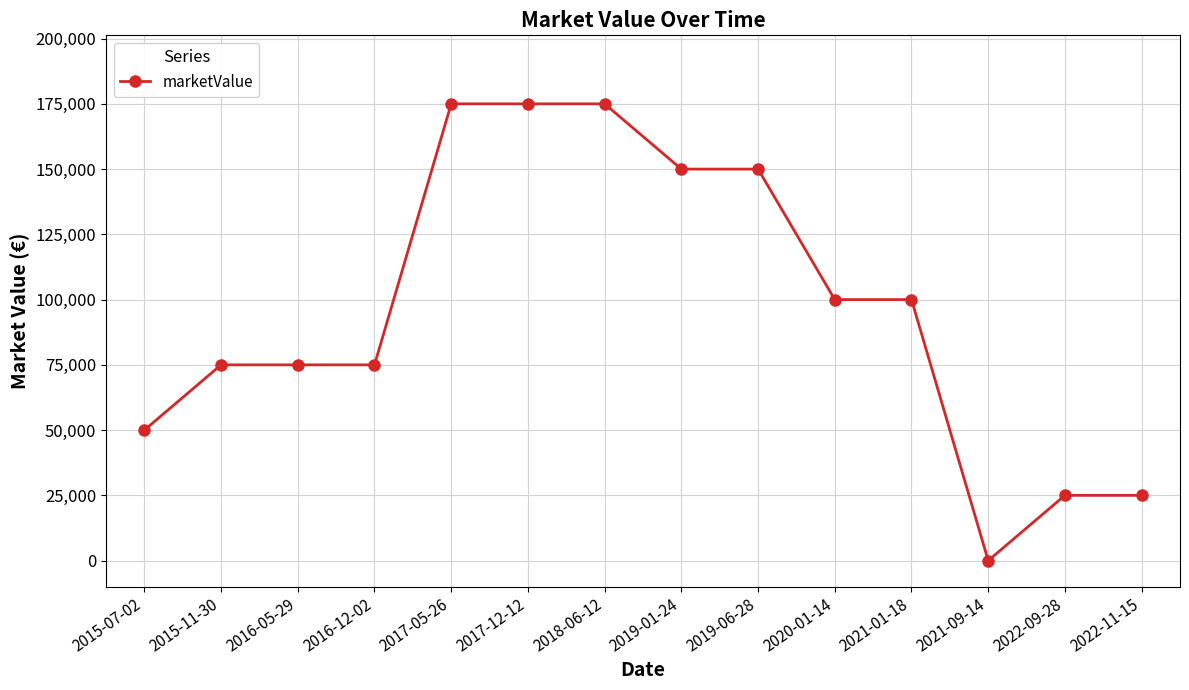

Which category has the lowest value across all series?

2021-09-14